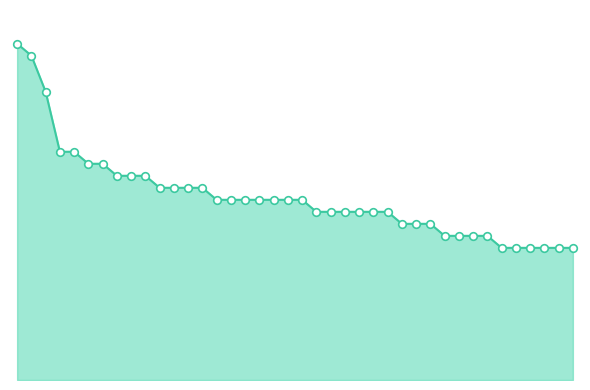

Does the chart have visible grid lines?

No